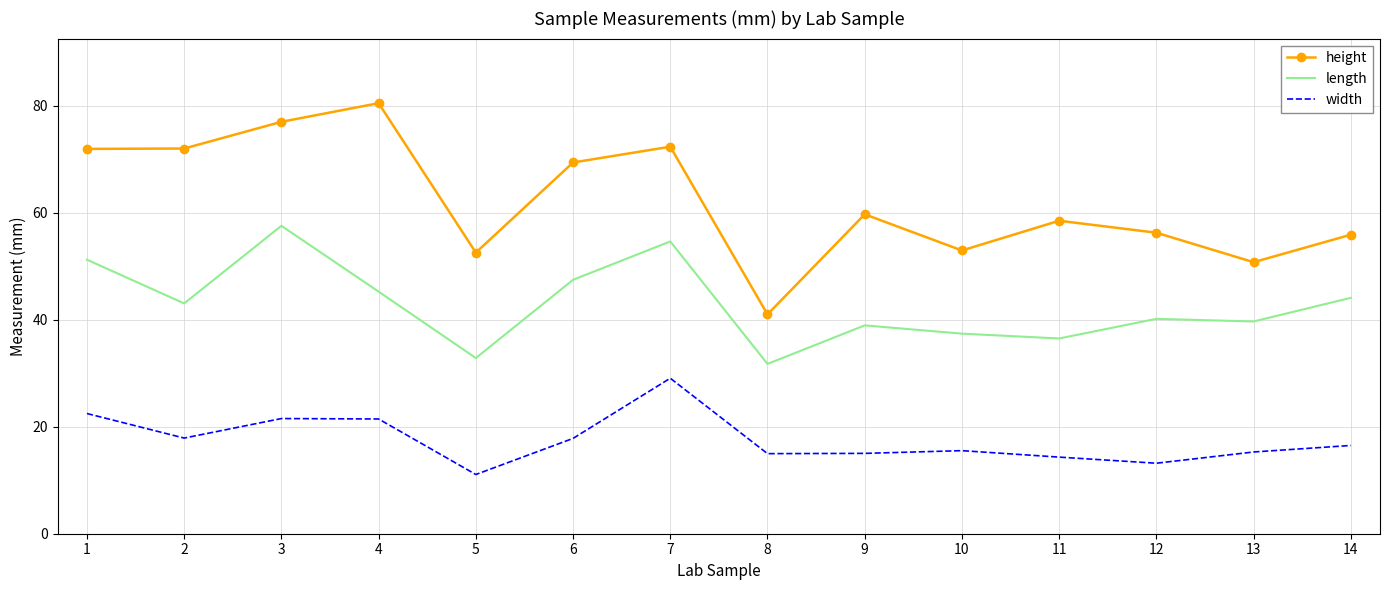

At how many categories does at least one series exceed 29?

14